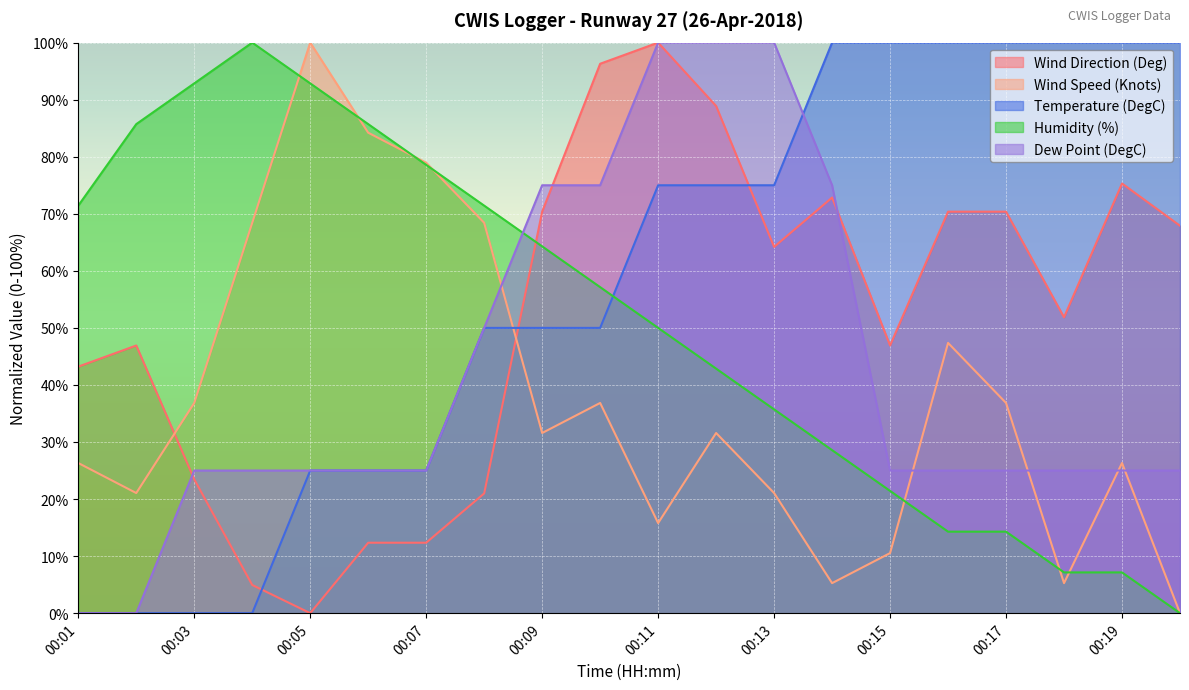

How many data points does each series have?

20